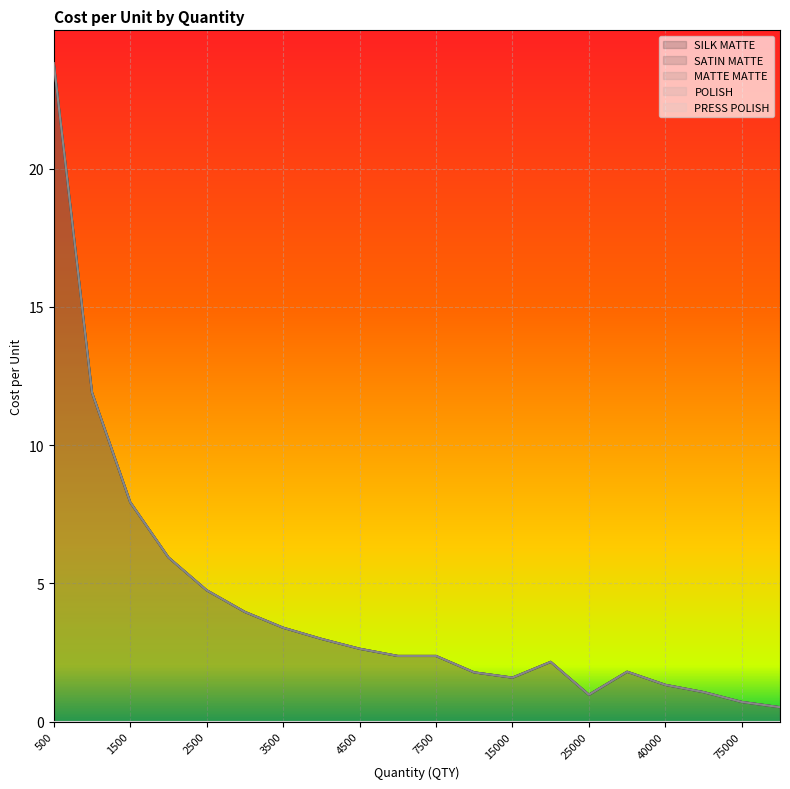

What is the greatest value displayed?

23.8